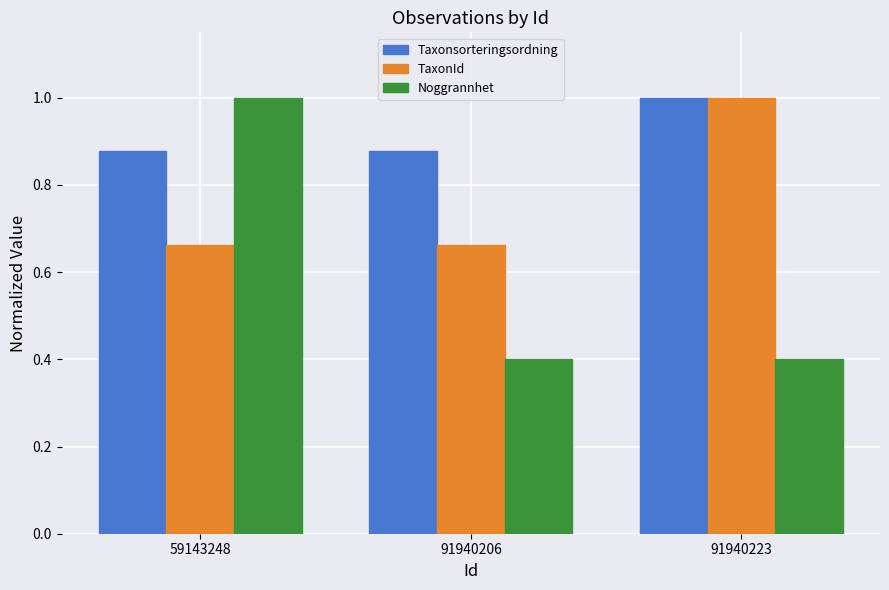

At which category is the sum across all series the highest?

59143248